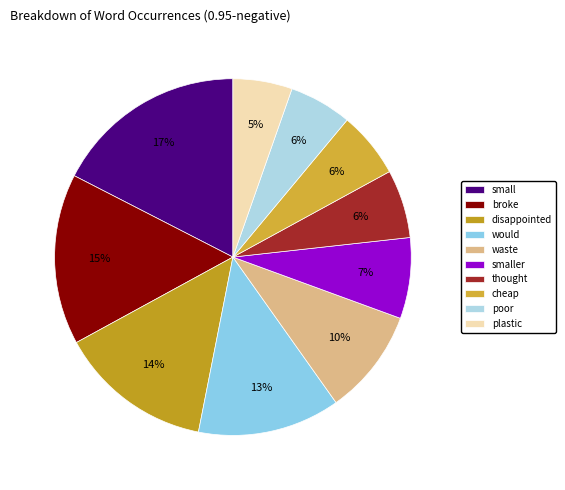

Rank the categories by value from highest to lowest.

small, broke, disappointed, would, waste, smaller, thought, cheap, poor, plastic